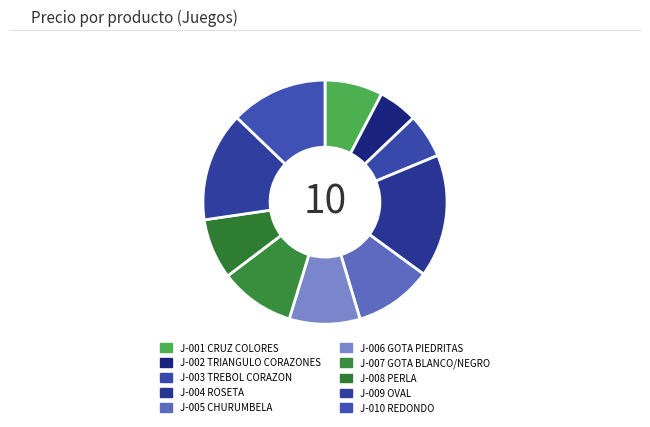

The J-008 PERLA slice represents 1% of the pie. True or false?

False